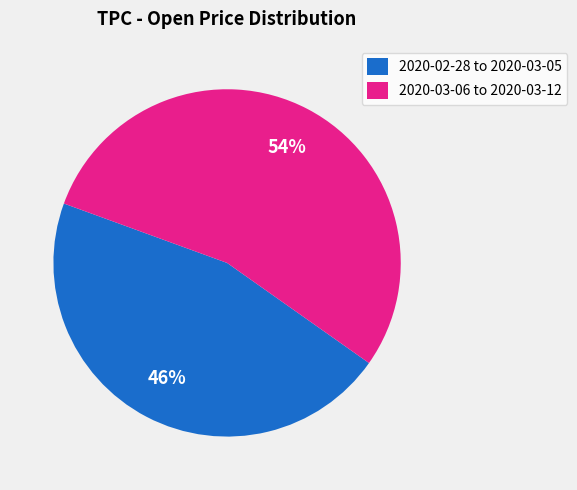

To the nearest percent, what percentage of the pie is 2020-02-28 to 2020-03-05?

46%